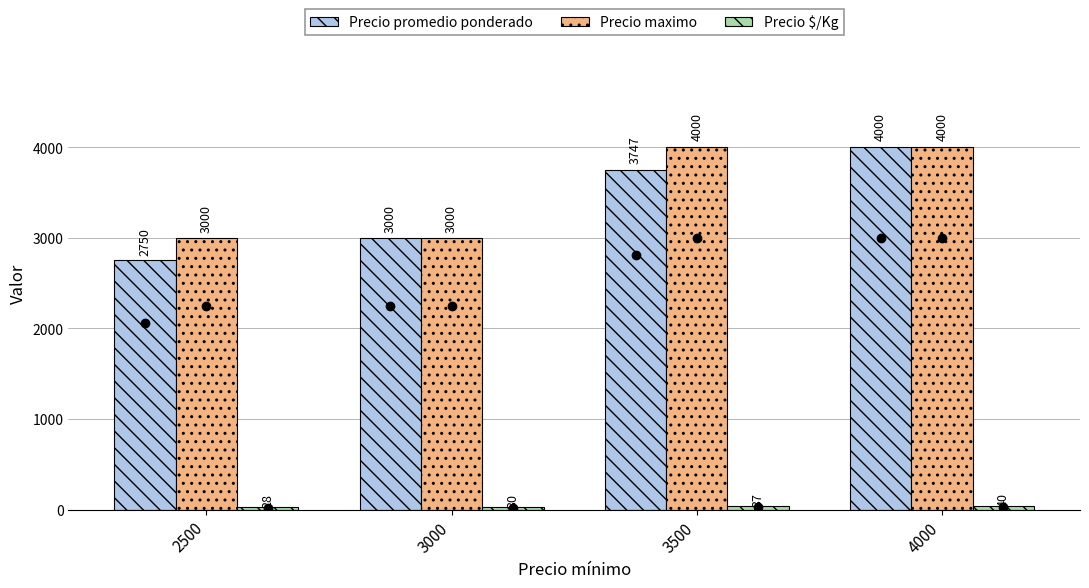

Rank the categories by Precio promedio ponderado value from highest to lowest.

4000, 3500, 3000, 2500